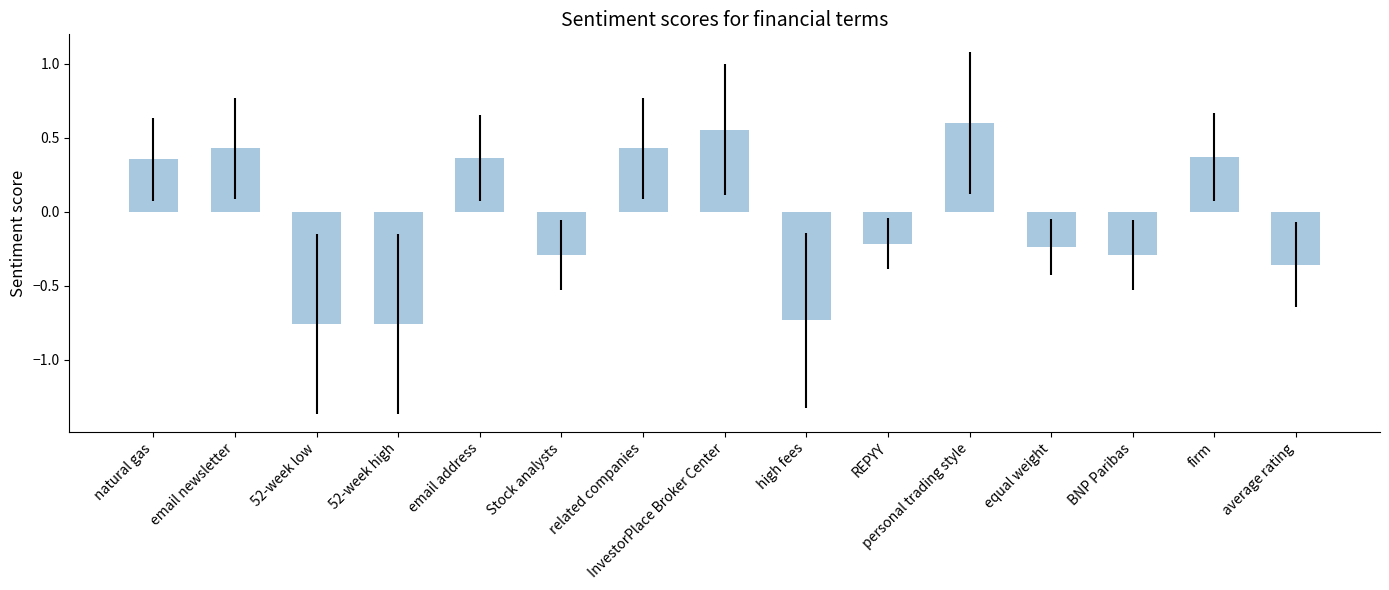

How many positive values are there?

7